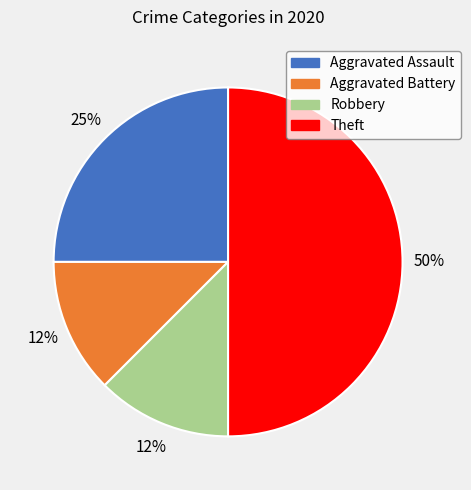

To the nearest percent, what is the difference between the Theft and Aggravated Assault slice percentages?

25%